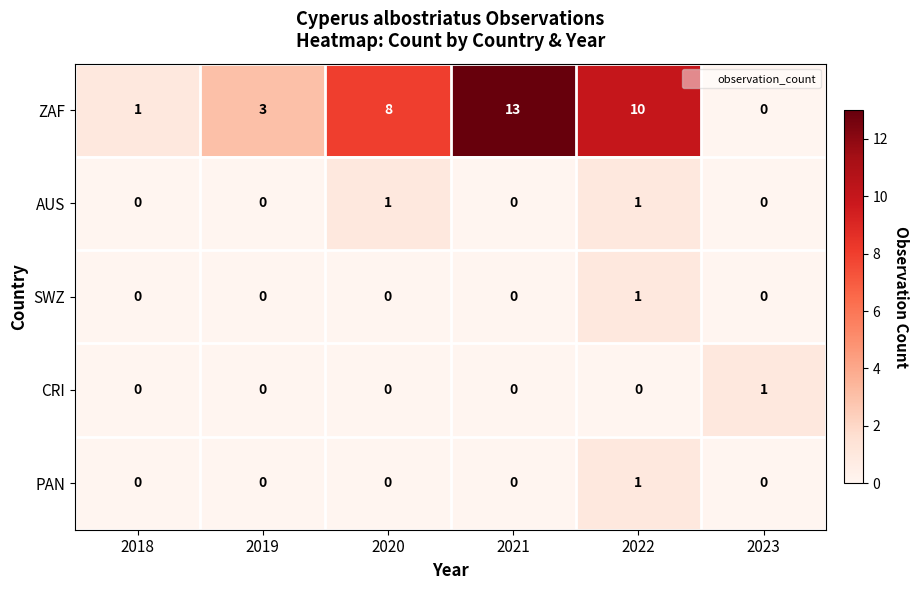

What is the difference between the maximum and second lowest values in the ZAF series?

12